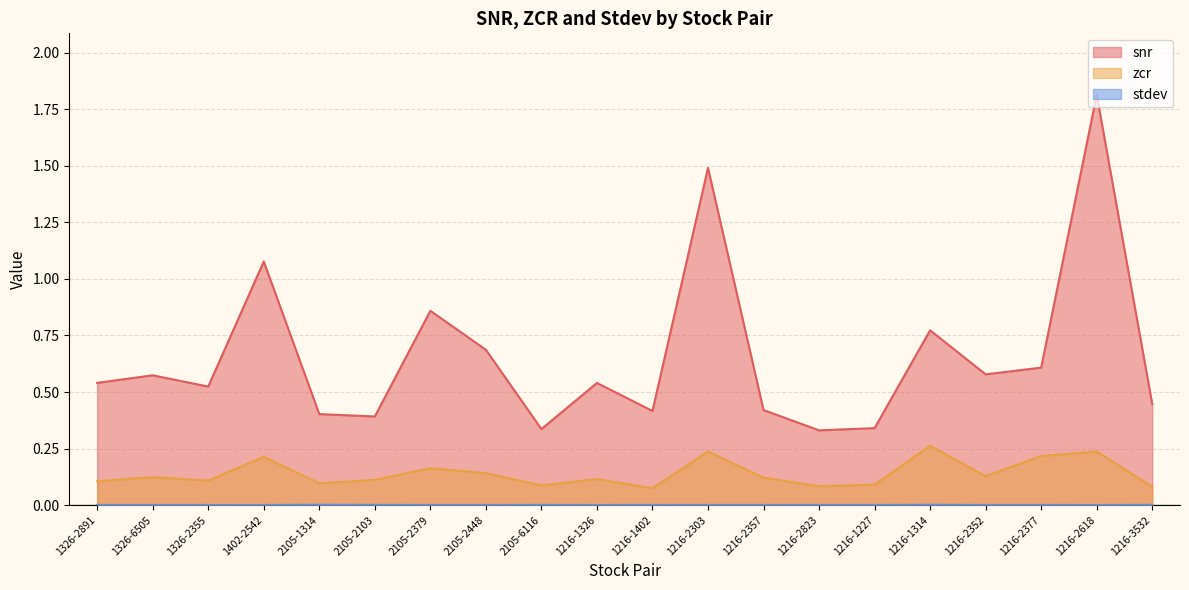

At which category does snr reach its first local valley?

1326-2355